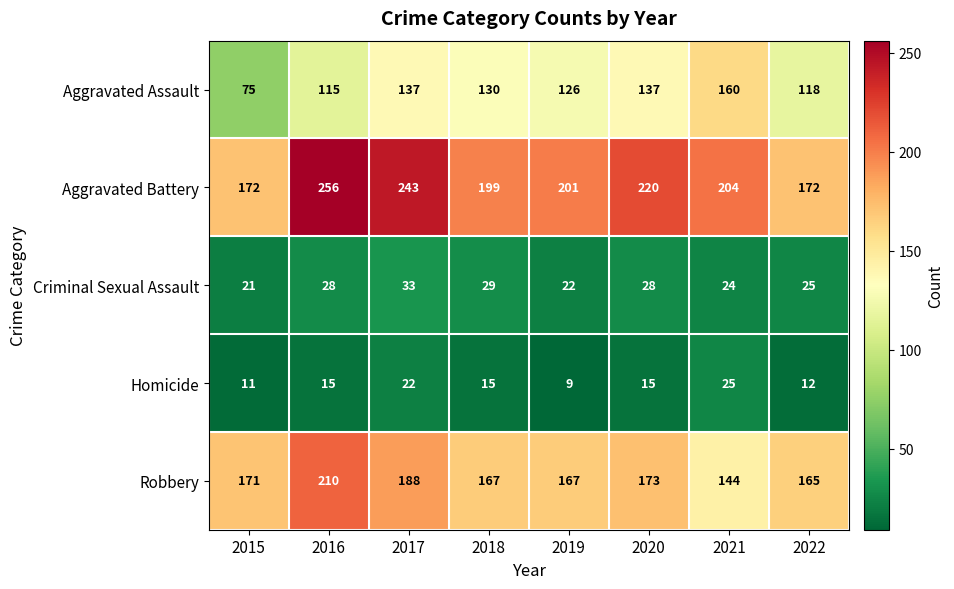

What is the total value across all series at 2020?

573